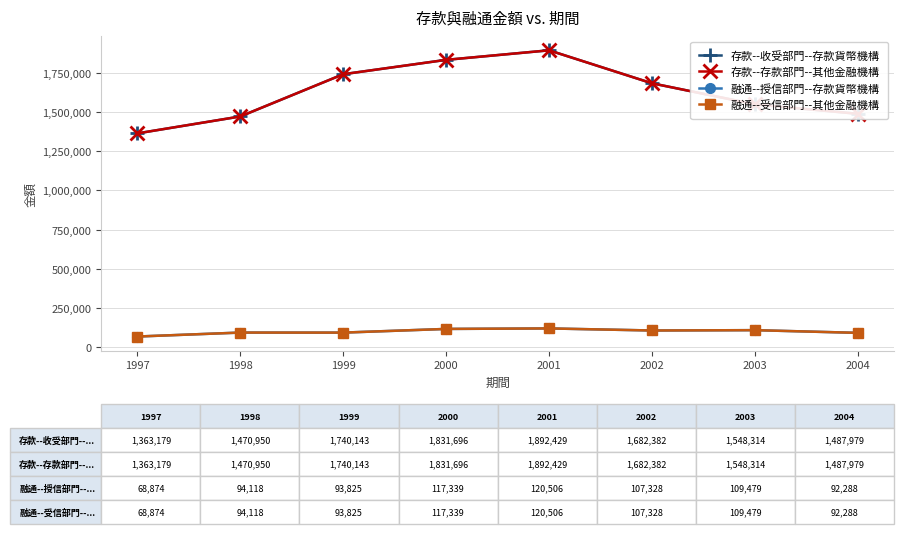

What is the sum of all 存款--收受部門--存款貨幣機構 values?

13017072